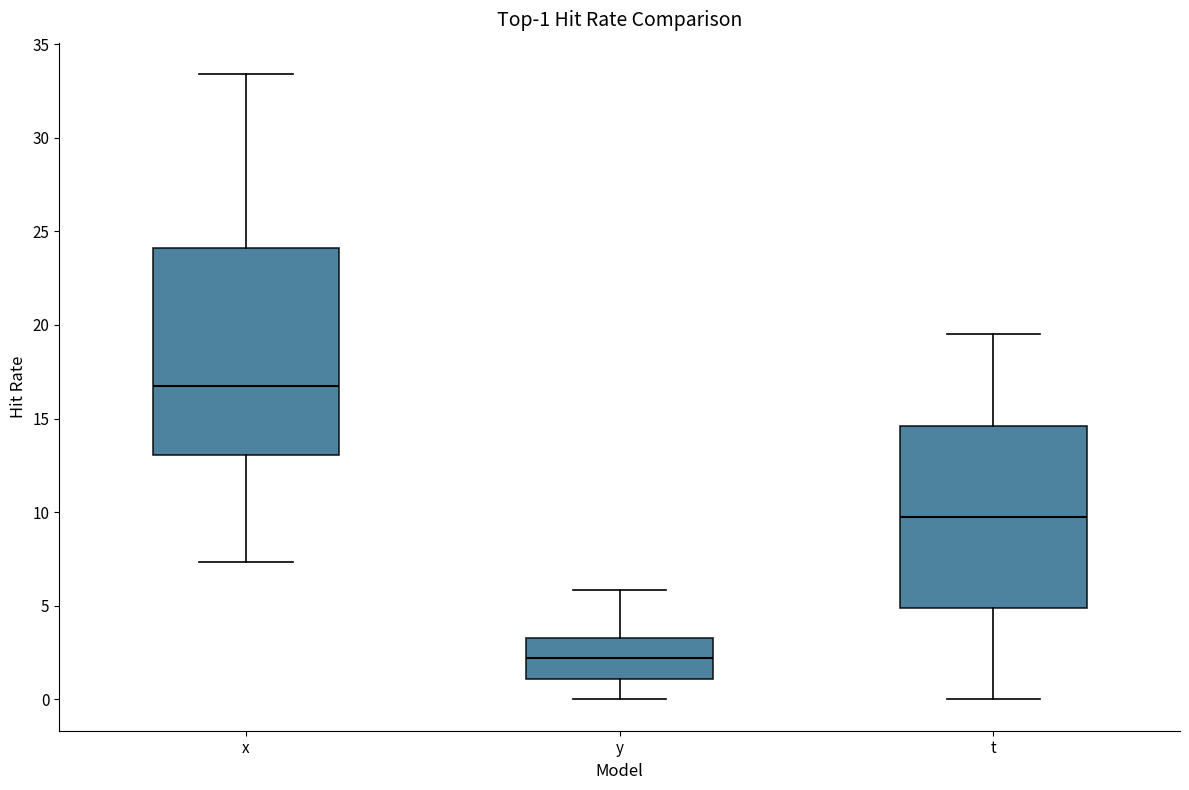

Which box has the lowest median line?

y